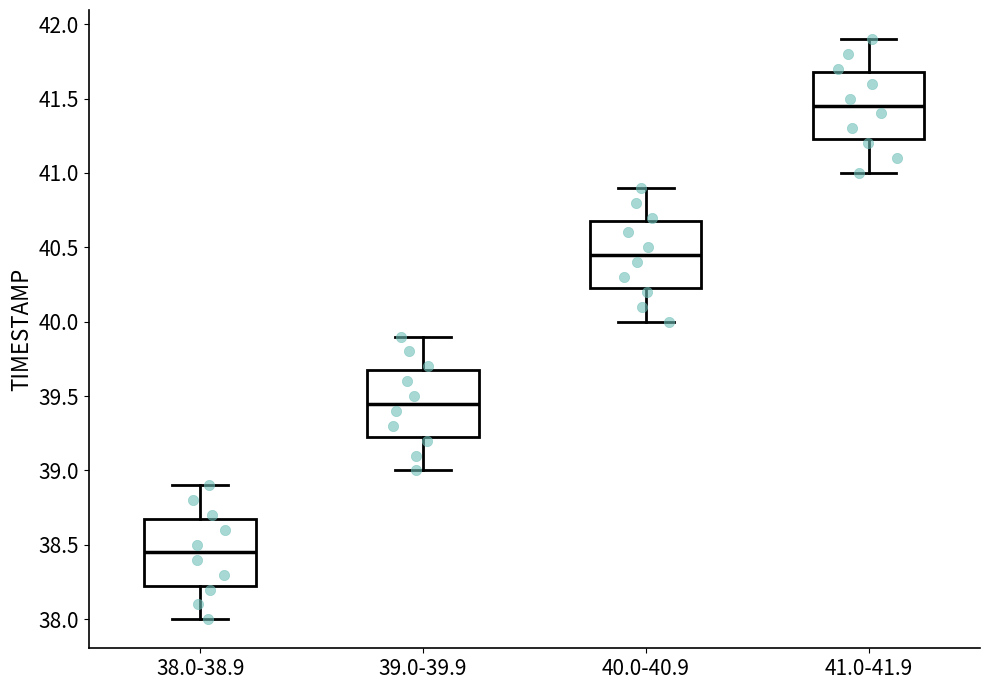

Reading left to right, transcribe this box plot: for each box, give where its median line is, the range the box spans, and where its two whiskers end, as read against the y-axis. The values are not printed on the chart, so give them approximately, as read against the axis.

38.0-38.9: median 38.45, box 38.25 to 38.70, whiskers 38.00 to 38.90
39.0-39.9: median 39.45, box 39.25 to 39.70, whiskers 39.00 to 39.90
40.0-40.9: median 40.45, box 40.25 to 40.70, whiskers 40.00 to 40.90
41.0-41.9: median 41.45, box 41.25 to 41.70, whiskers 41.00 to 41.90